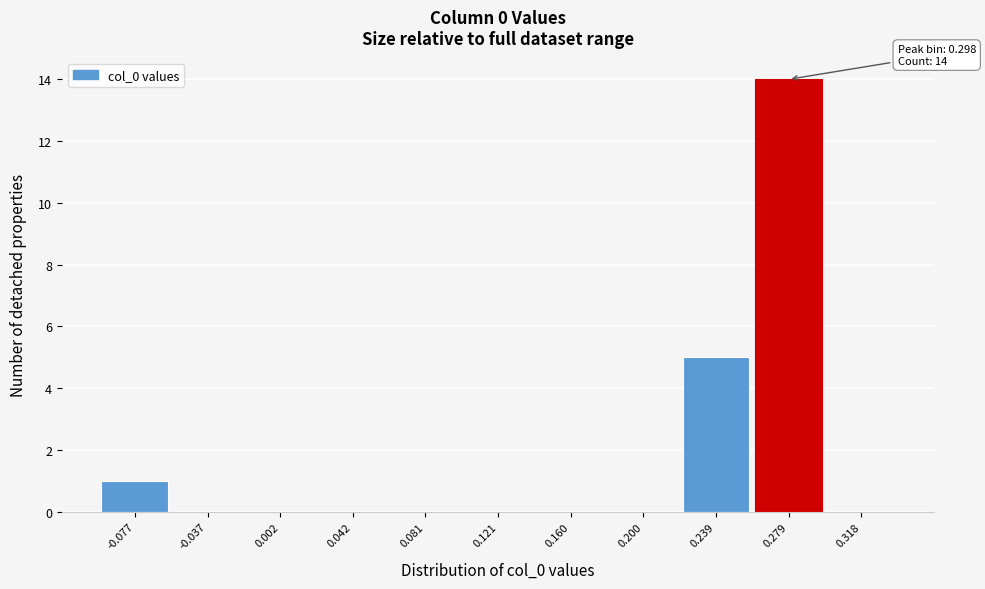

Reading left to right, list all the values displayed in this chart.

-0.077=1	-0.037=0	0.002=0	0.042=0	0.081=0	0.121=0	0.160=0	0.200=0	0.239=5	0.279=14	0.318=0